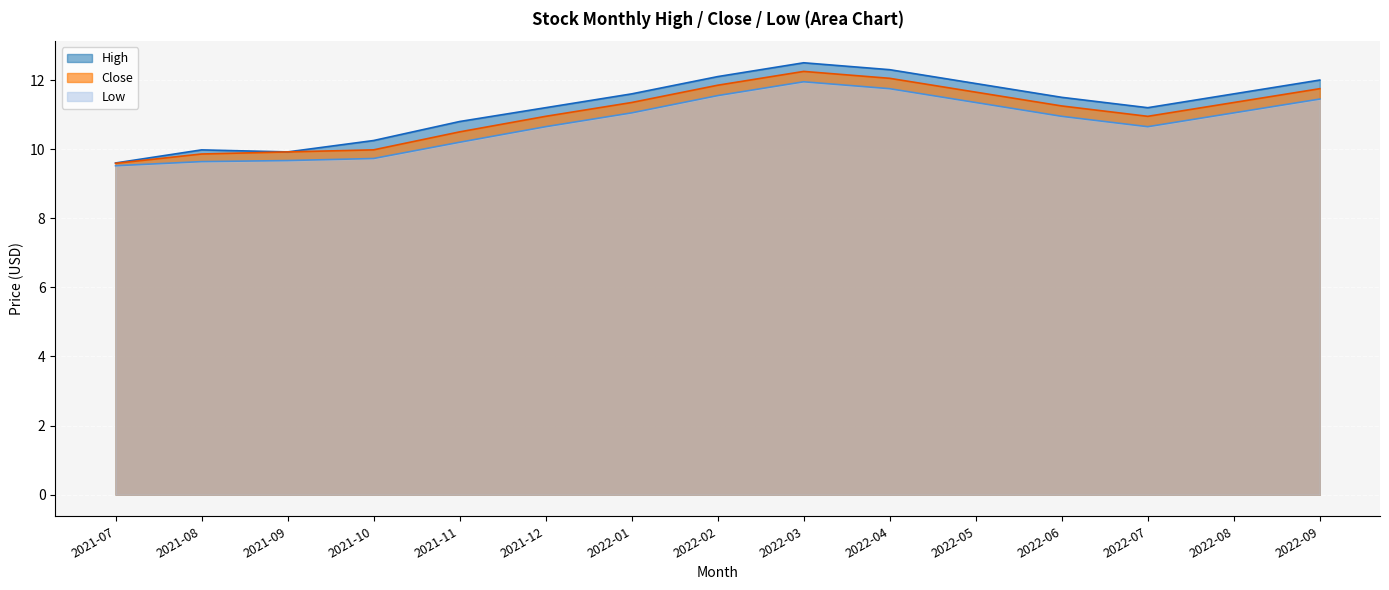

What is the minimum value for Close?

9.6